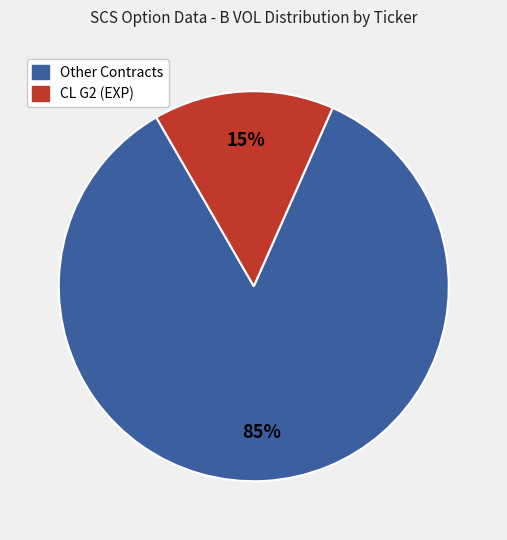

To the nearest percent, what is the difference between the largest and smallest slice percentages?

70%